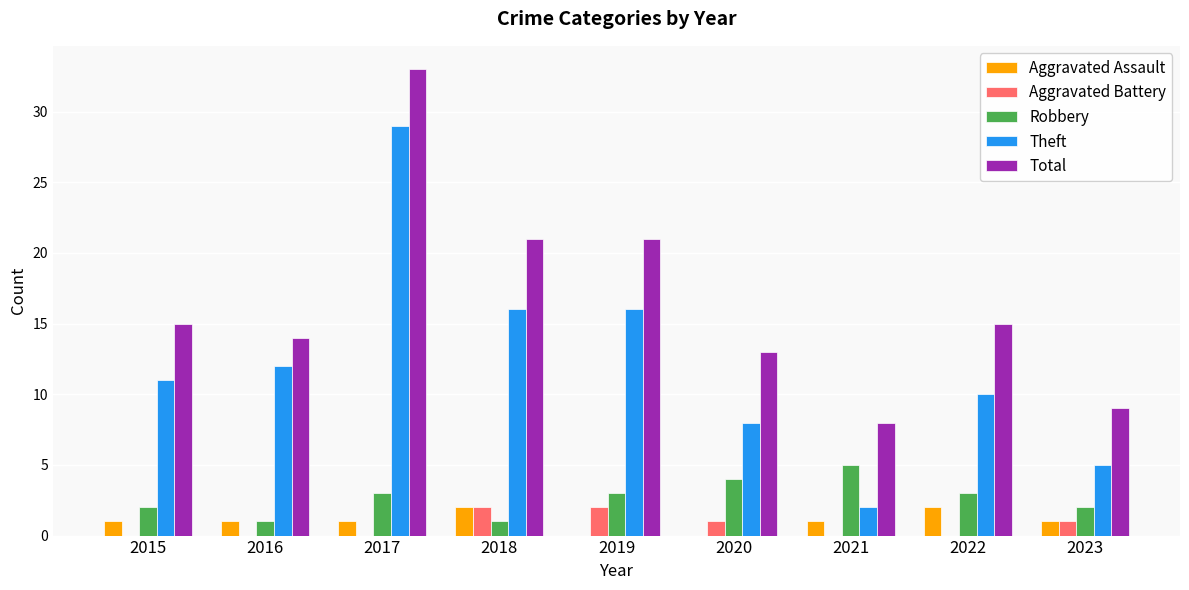

Is it true that Aggravated Assault equals 2 at 2018?

True